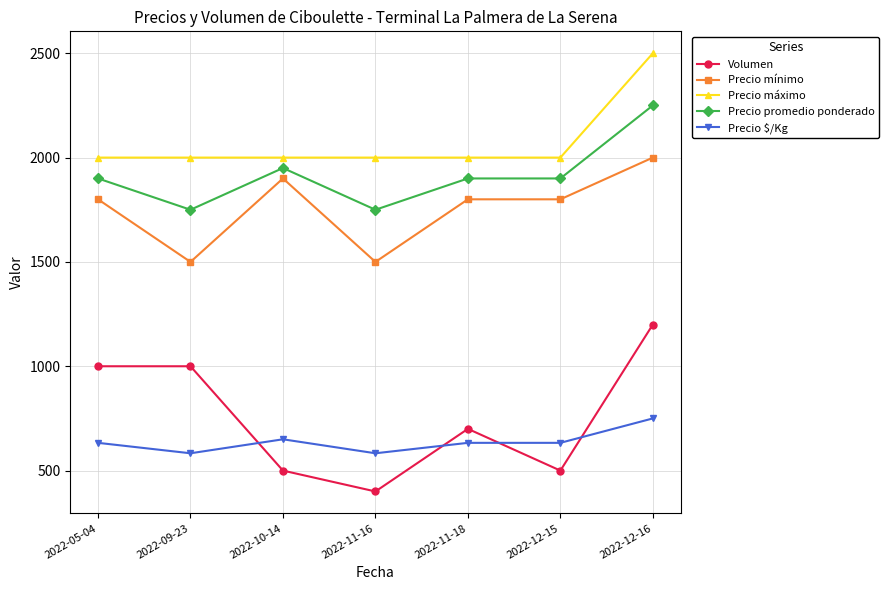

How many data points does each series have?

7